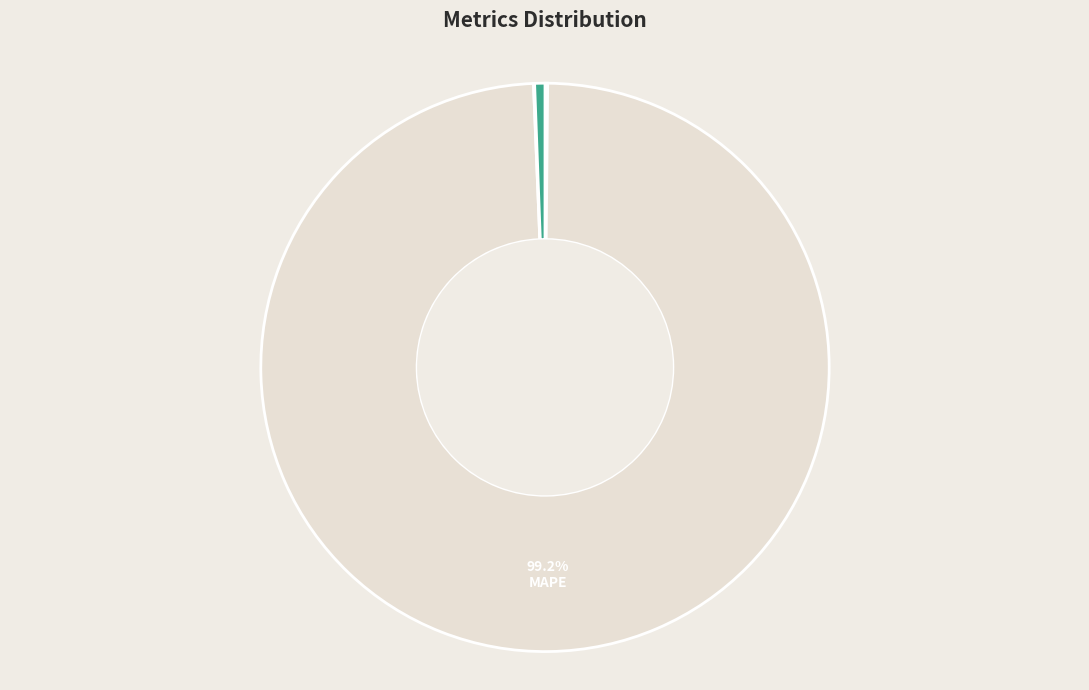

What is the largest slice in the pie chart?

MAPE